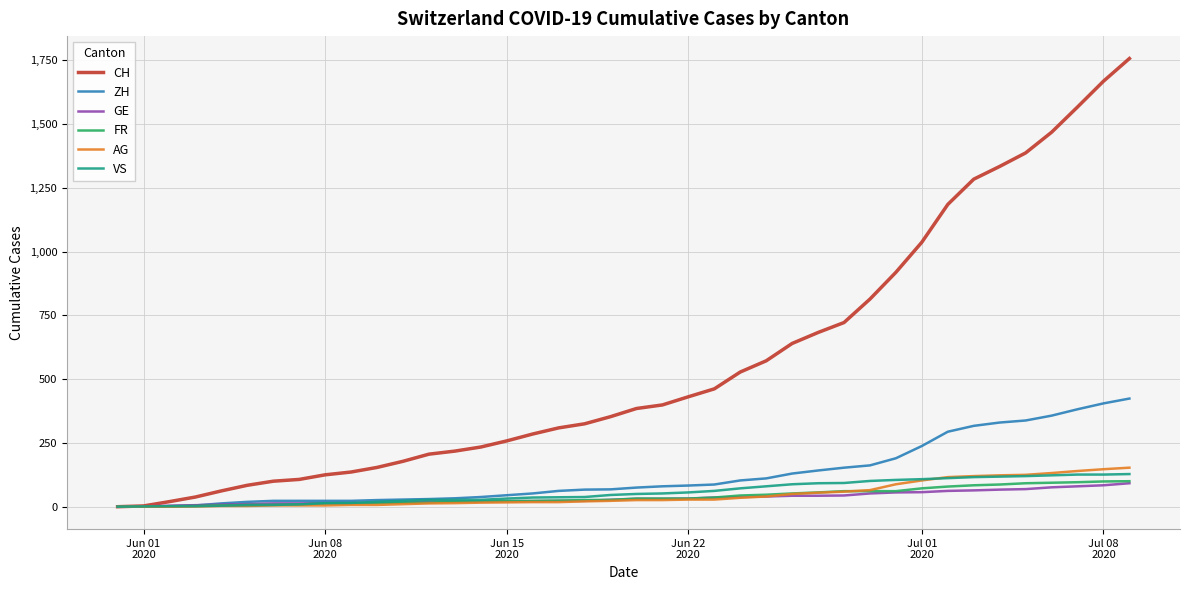

Which series has the widest spread of values?

CH